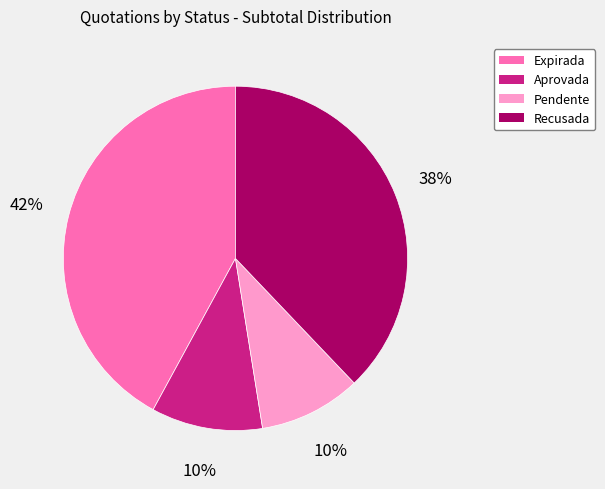

True or false: Expirada accounts for 52% of the total.

False